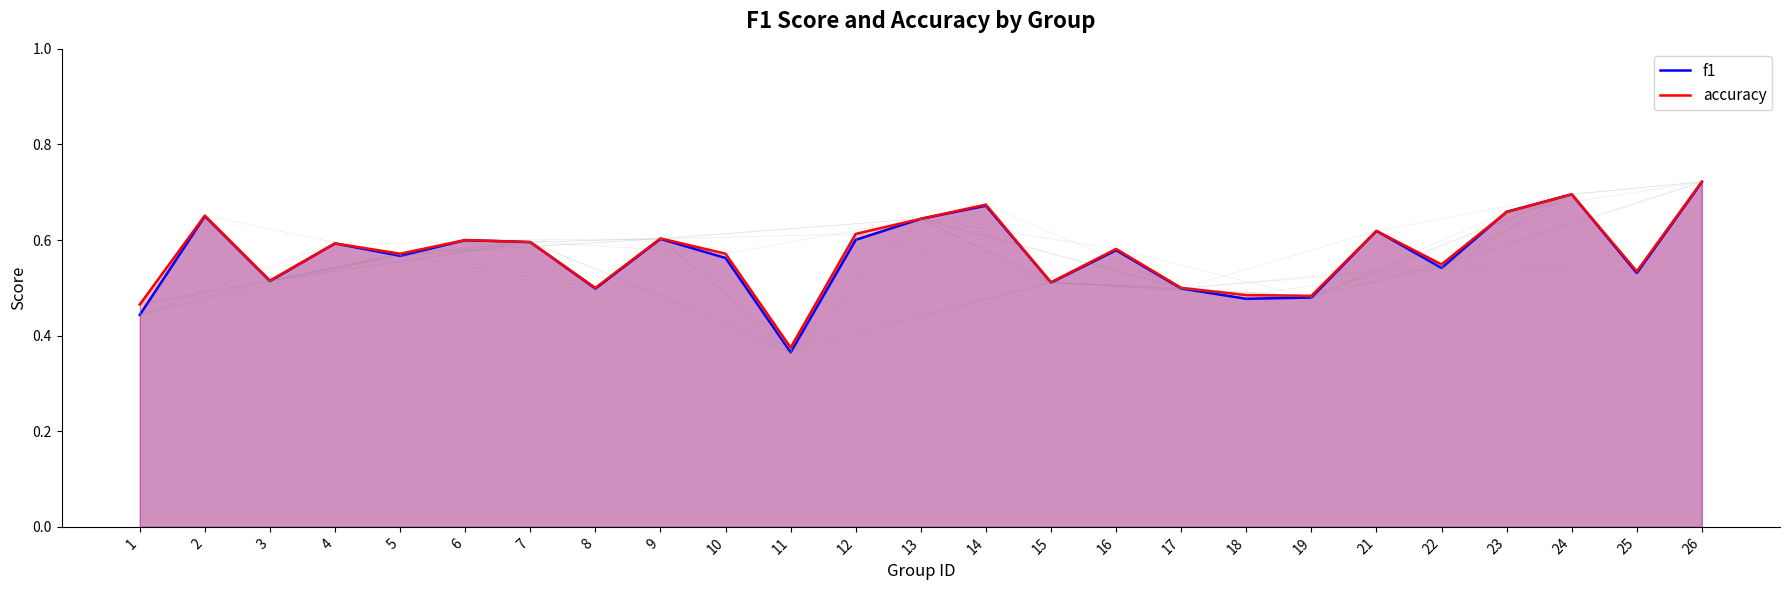

How many f1 values are between 0 and 1?

25